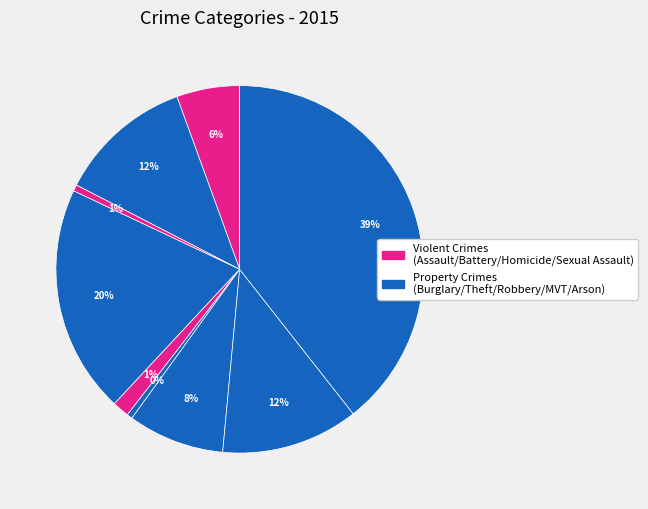

Does any single category account for the majority?

No